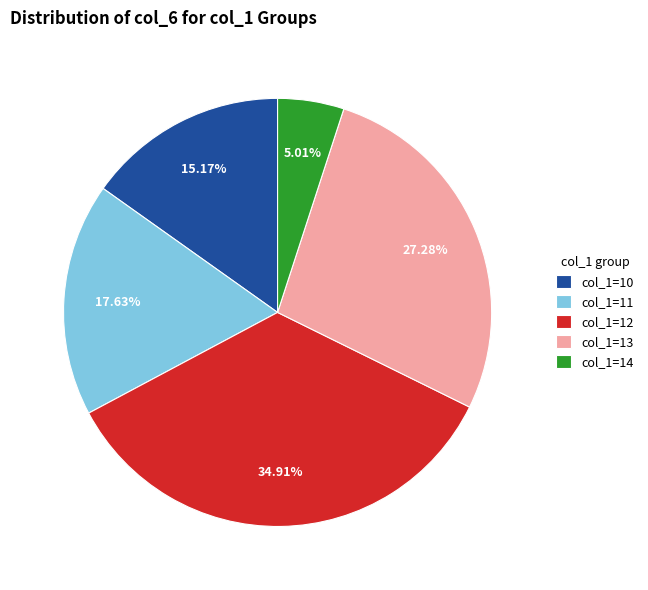

How many slices are in this pie chart?

5